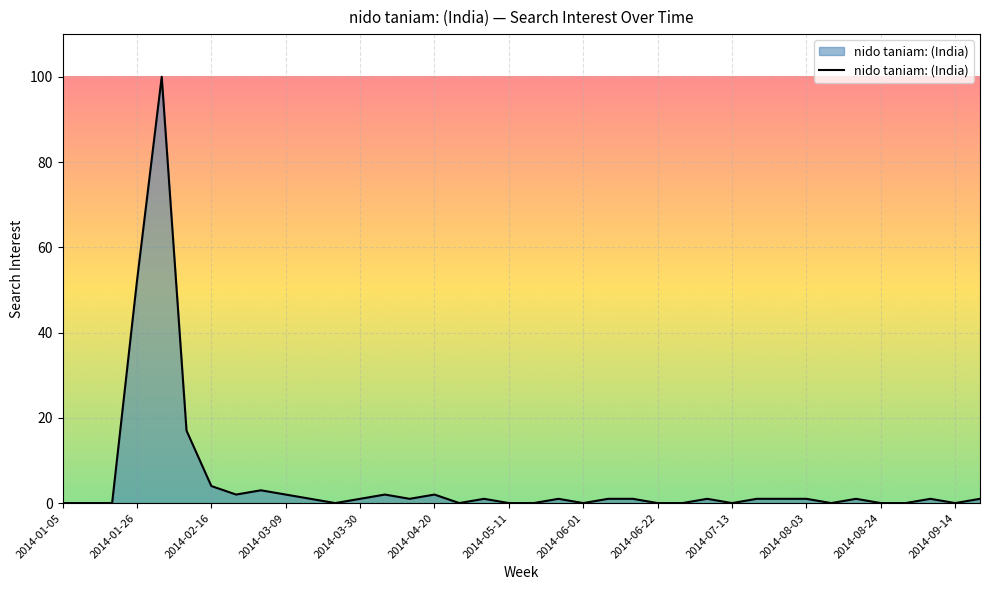

What is the difference between the maximum and minimum values?

100